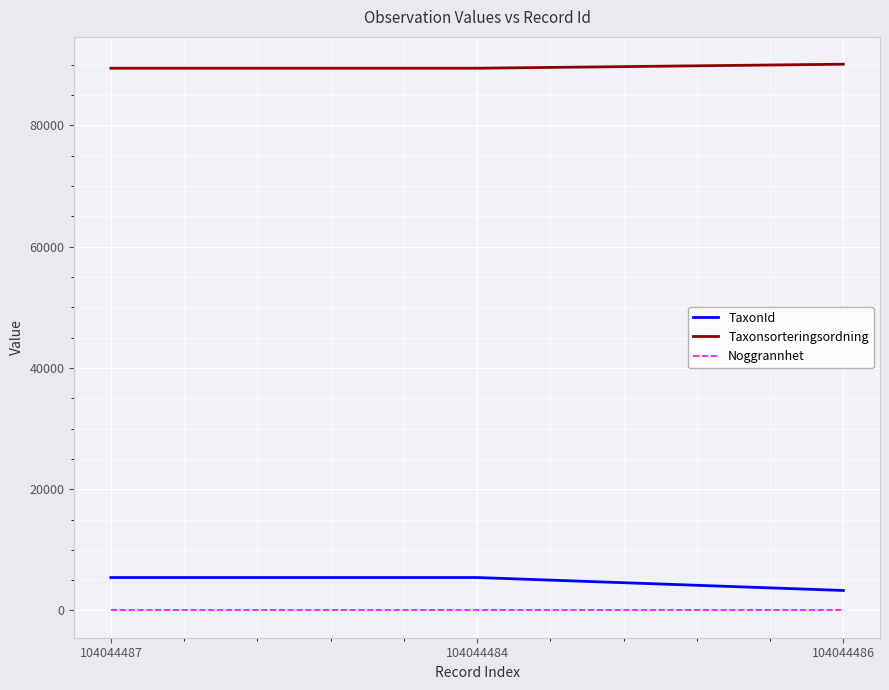

Rank the series by their maximum value, from highest to lowest.

Taxonsorteringsordning, TaxonId, Noggrannhet